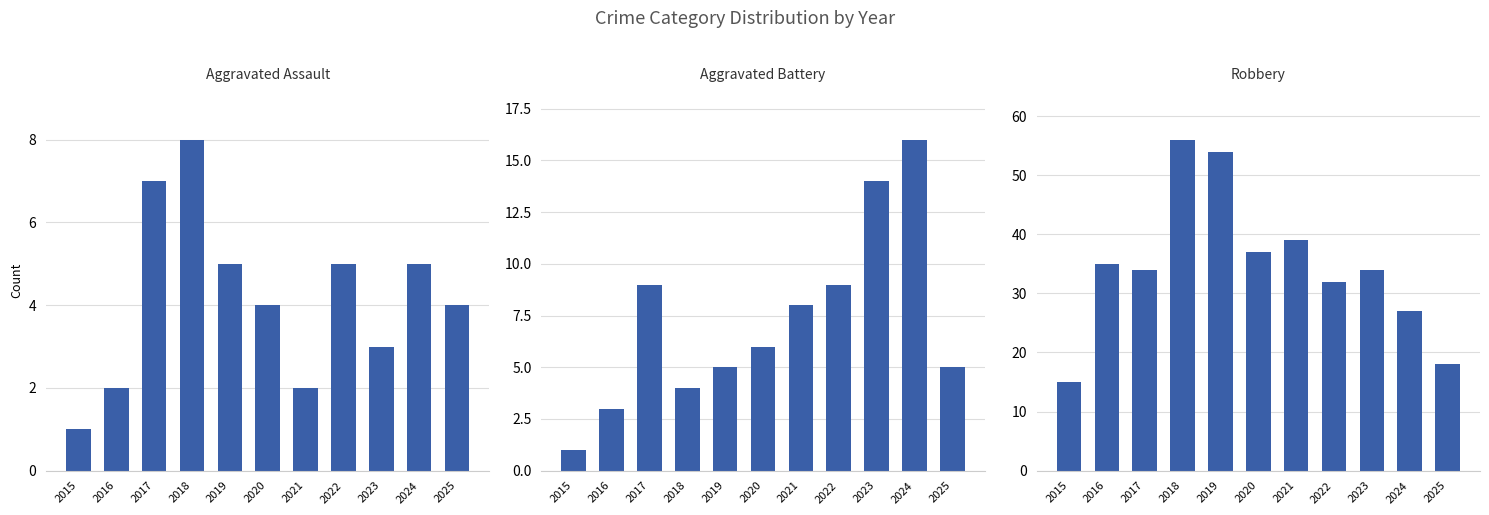

At which label is Robbery closest to 35?

2016